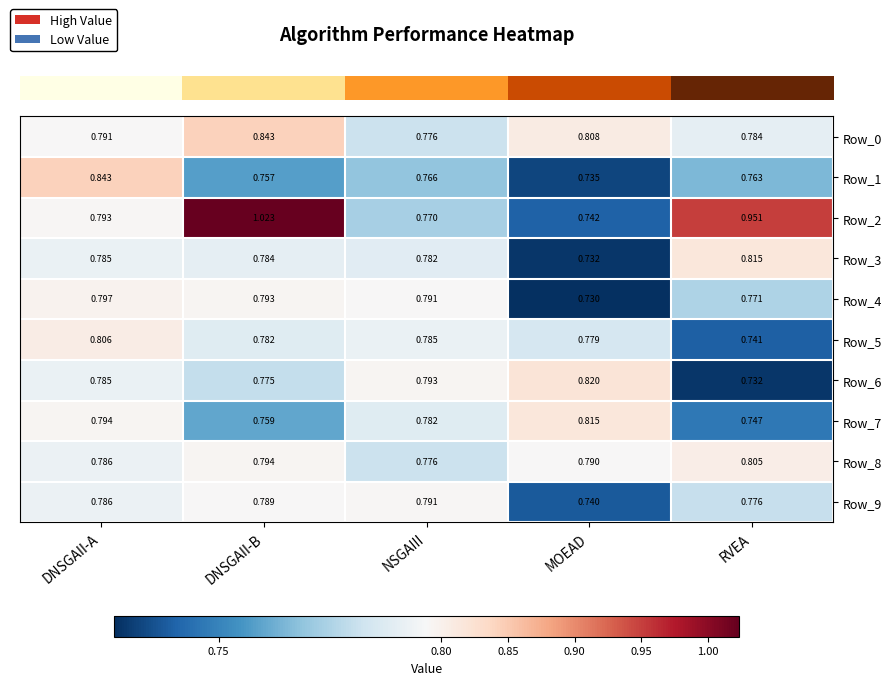

Which series has the widest spread of values?

Row_2